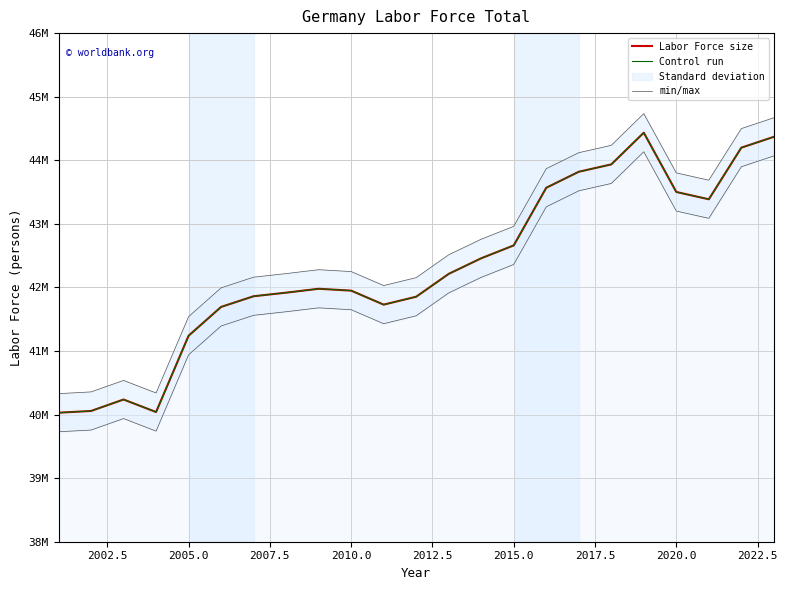

Which series has the widest spread of values?

Labor Force size